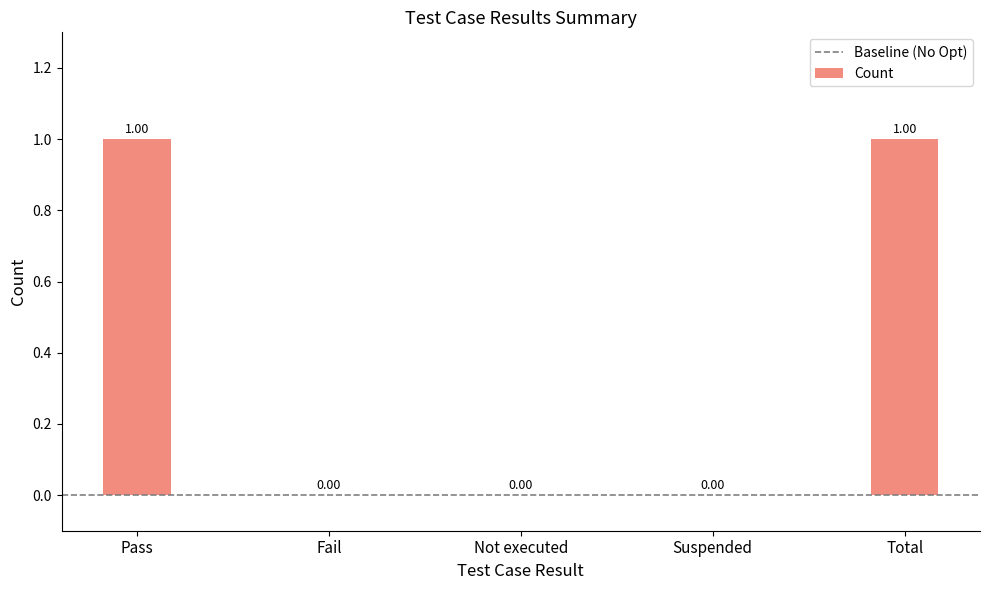

Between Total and Not executed, which is larger?

Total